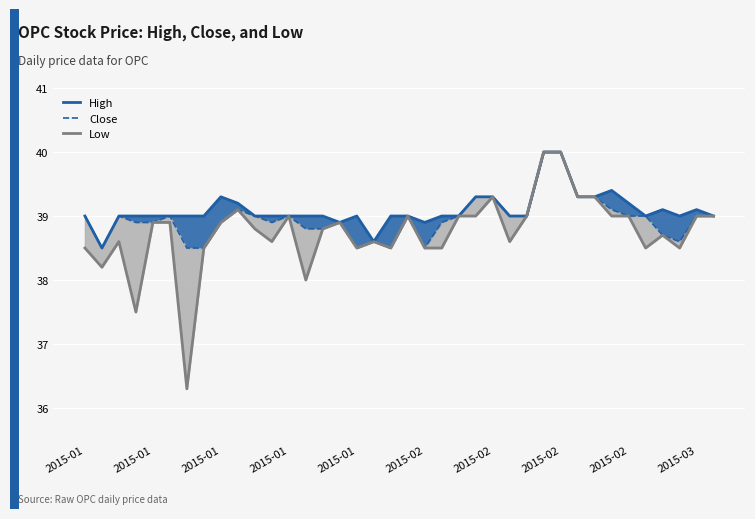

Reading left to right, what are all the values shown in this chart?

High: 39.0	38.5	39.0	39.0	39.0	39.0	39.0	39.0	39.3	39.2	39.0	39.0	39.0	39.0	39.0	38.9	39.0	38.6	39.0	39.0	38.9	39.0	39.0	39.3	39.3	39.0	39.0	40.0	40.0	39.3	39.3	39.4	39.2	39.0	39.1	39.0	39.1	39.0
Close: 39.0	38.5	39.0	38.9	38.9	39.0	38.5	38.5	38.9	39.1	39.0	38.9	39.0	38.8	38.8	38.9	38.5	38.6	38.5	39.0	38.5	38.9	39.0	39.3	39.3	39.0	39.0	40.0	40.0	39.3	39.3	39.1	39.0	39.0	38.7	38.6	39.0	39.0
Low: 38.5	38.2	38.6	37.5	38.9	38.9	36.3	38.5	38.9	39.1	38.8	38.6	39.0	38.0	38.8	38.9	38.5	38.6	38.5	39.0	38.5	38.5	39.0	39.0	39.3	38.6	39.0	40.0	40.0	39.3	39.3	39.0	39.0	38.5	38.7	38.5	39.0	39.0